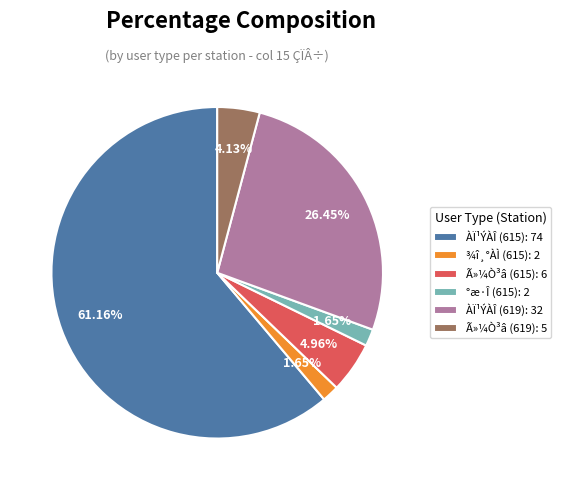

Which slice represents more than half of the pie?

ÀÏ¹ÝÀÎ (615): 74